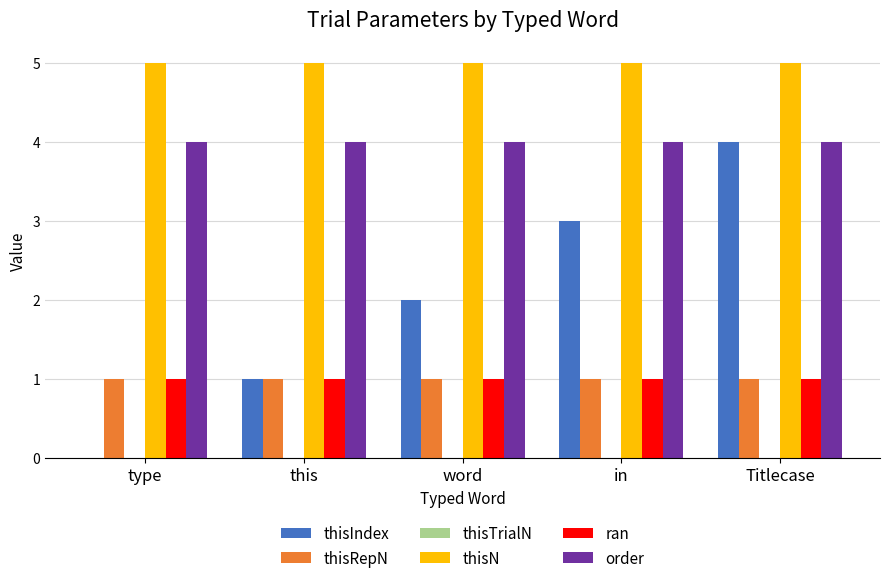

Does the chart contain stacked bars?

No